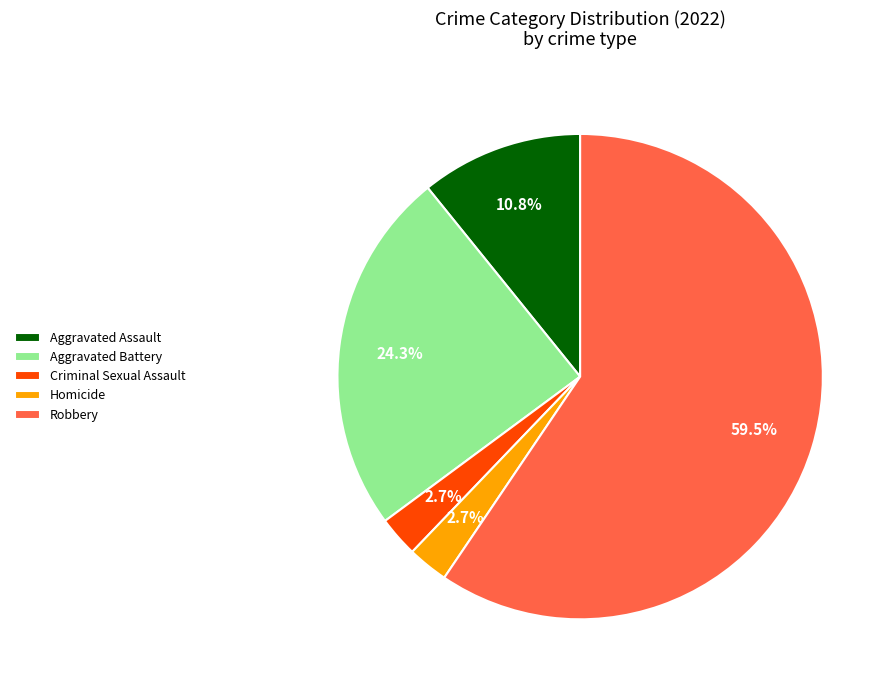

What is the ratio of the value at Robbery to the value at Aggravated Assault?

5.5